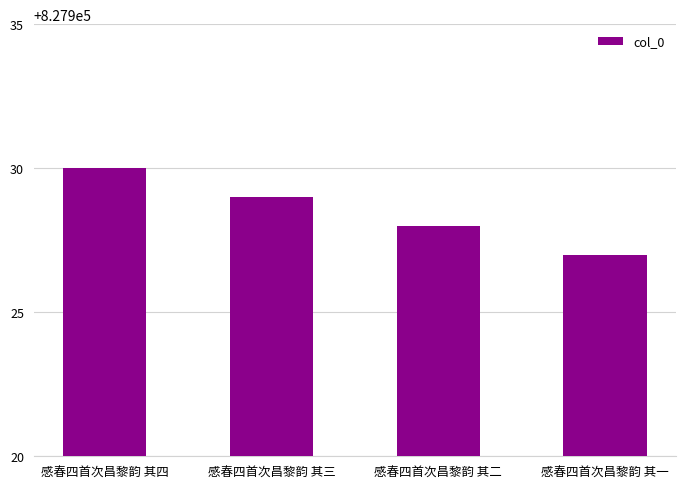

What position from the left is 感春四首次昌黎韵 其四?

1